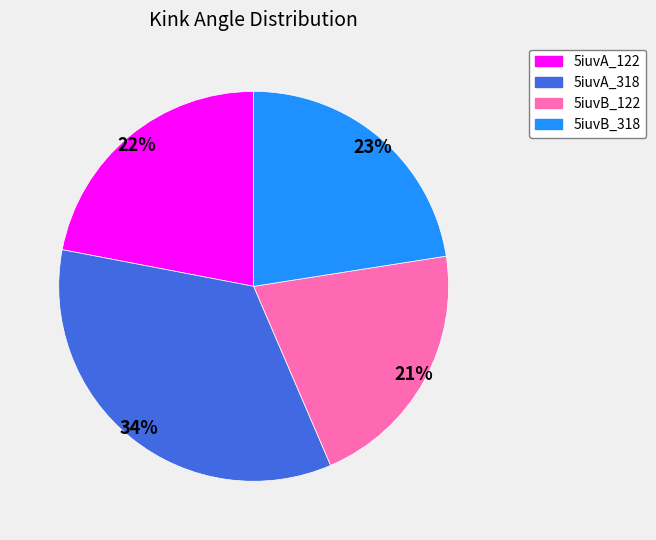

Approximately how many times larger is the value at 5iuvA_122 compared to 5iuvA_318?

0.6